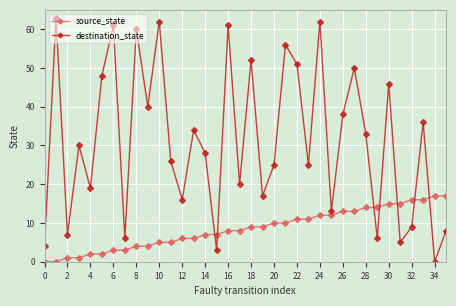

Reading left to right, what are all the values shown in this chart?

source_state: 0	0	1	1	2	2	3	3	4	4	5	5	6	6	7	7	8	8	9	9	10	10	11	11	12	12	13	13	14	14	15	15	16	16	17	17
destination_state: 4	63	7	30	19	48	61	6	60	40	62	26	16	34	28	3	61	20	52	17	25	56	51	25	62	13	38	50	33	6	46	5	9	36	0	8